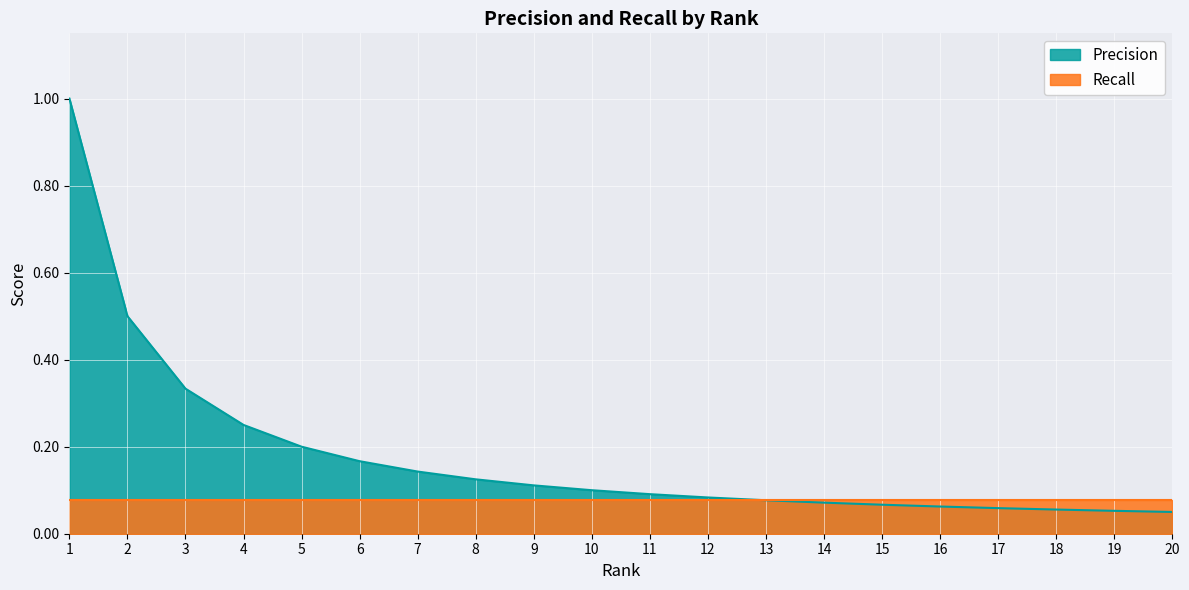

Which has a higher value, 18 or 6?

6